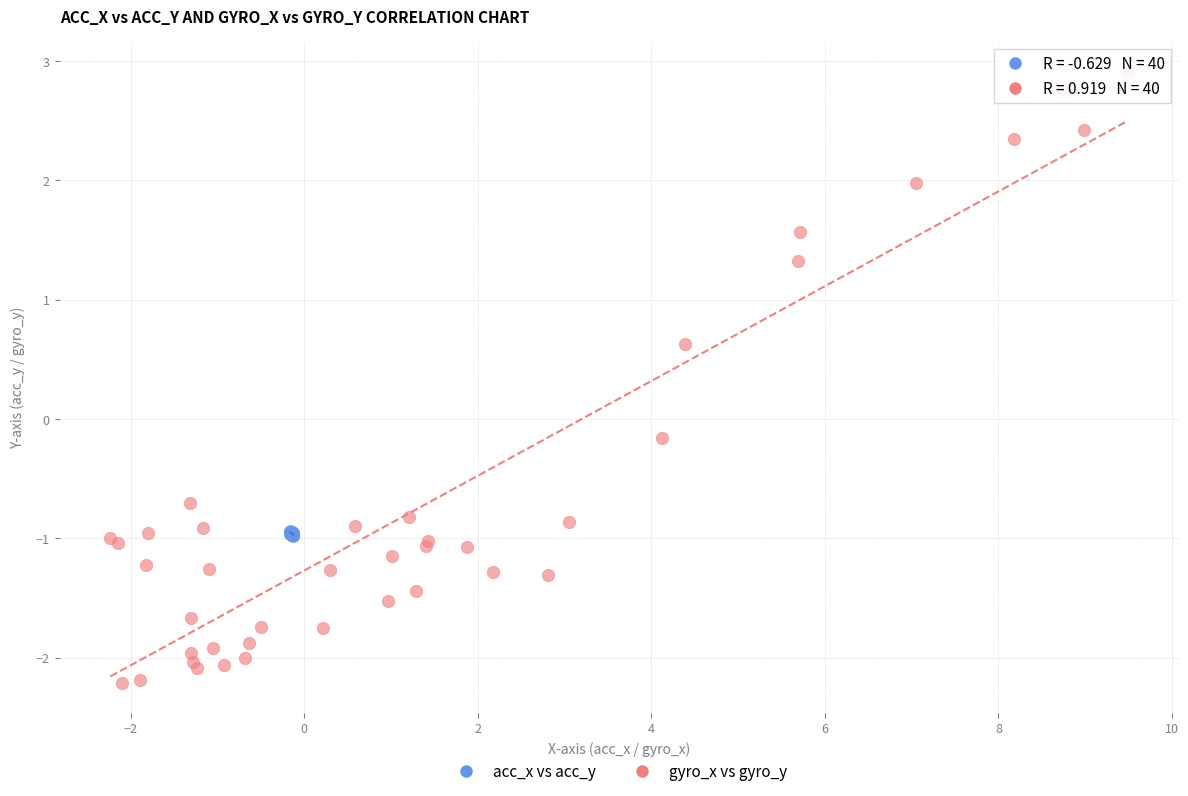

Which series reaches the maximum Y coordinate?

gyro_x vs gyro_y